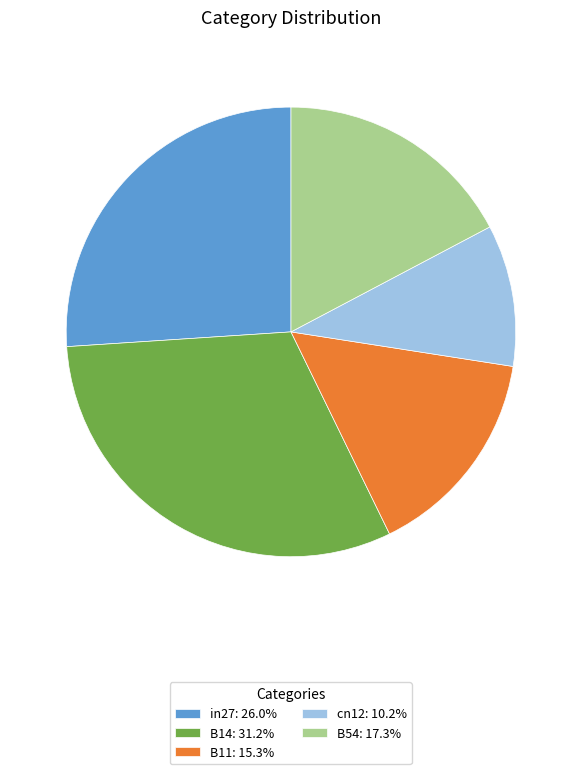

Is there a majority slice in this chart?

No